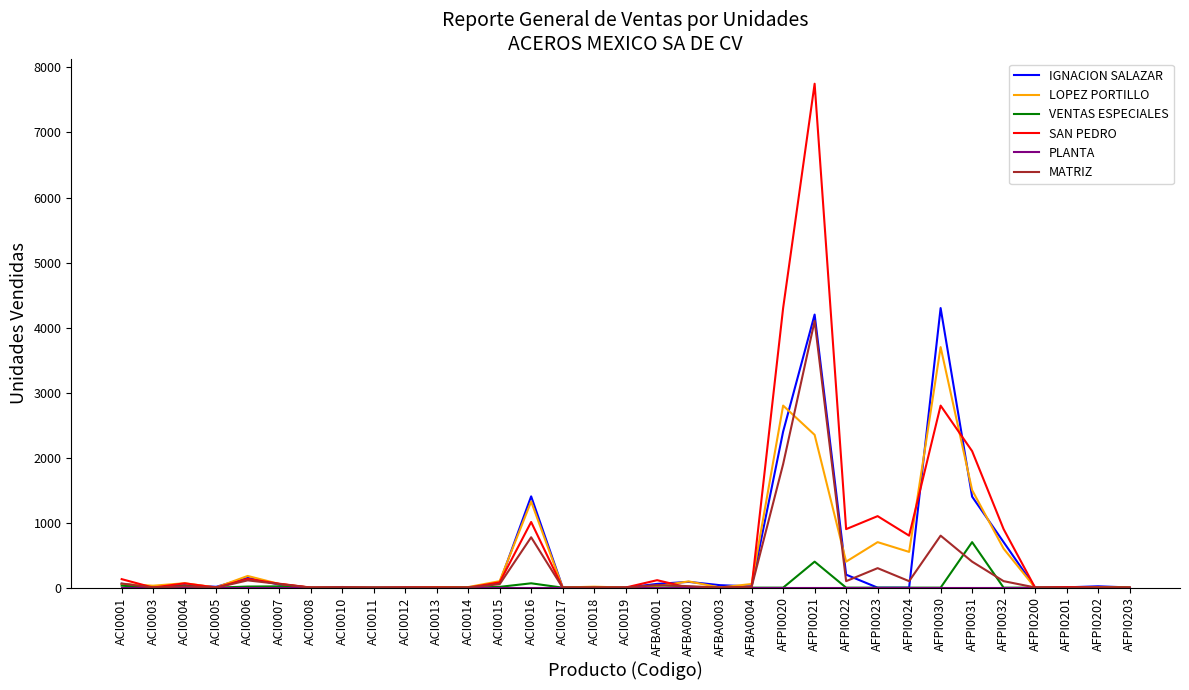

Is the value of LOPEZ PORTILLO at AFPI0020 greater than the value of MATRIZ at ACI0007?

Yes